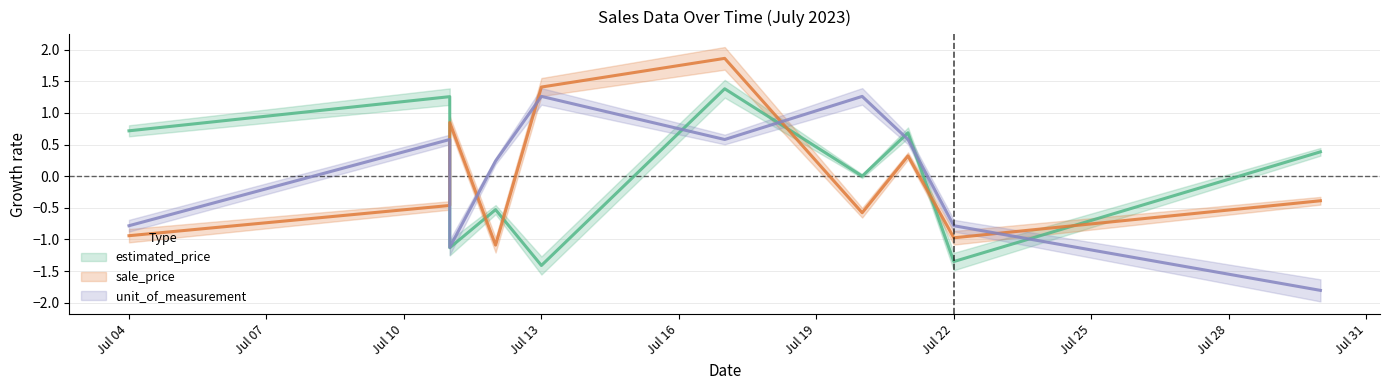

How many distinct data groups are displayed?

3